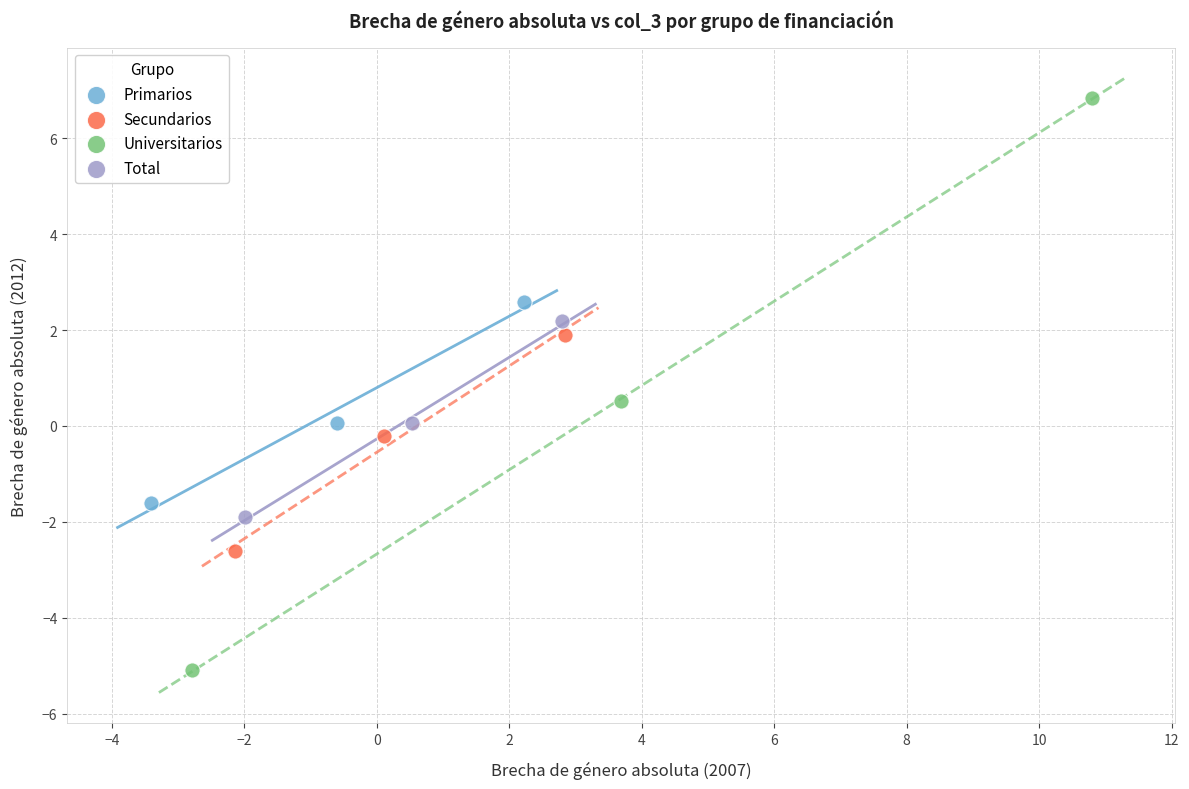

Which series reaches the maximum Y coordinate?

Universitarios